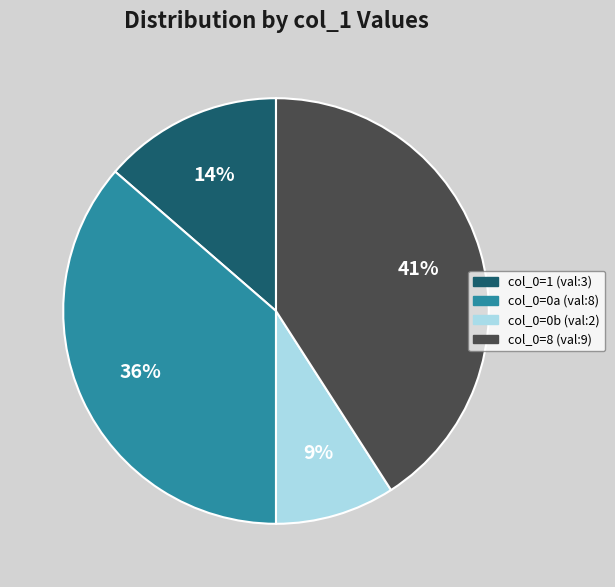

Rank the categories by value from highest to lowest.

col_0=8 (val:9), col_0=0a (val:8), col_0=1 (val:3), col_0=0b (val:2)